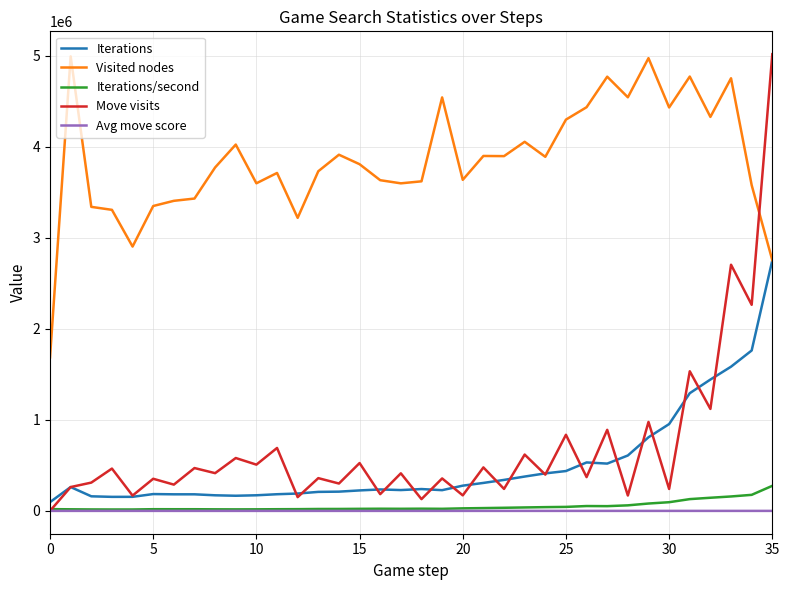

Which series has the largest range (max minus min)?

Move visits